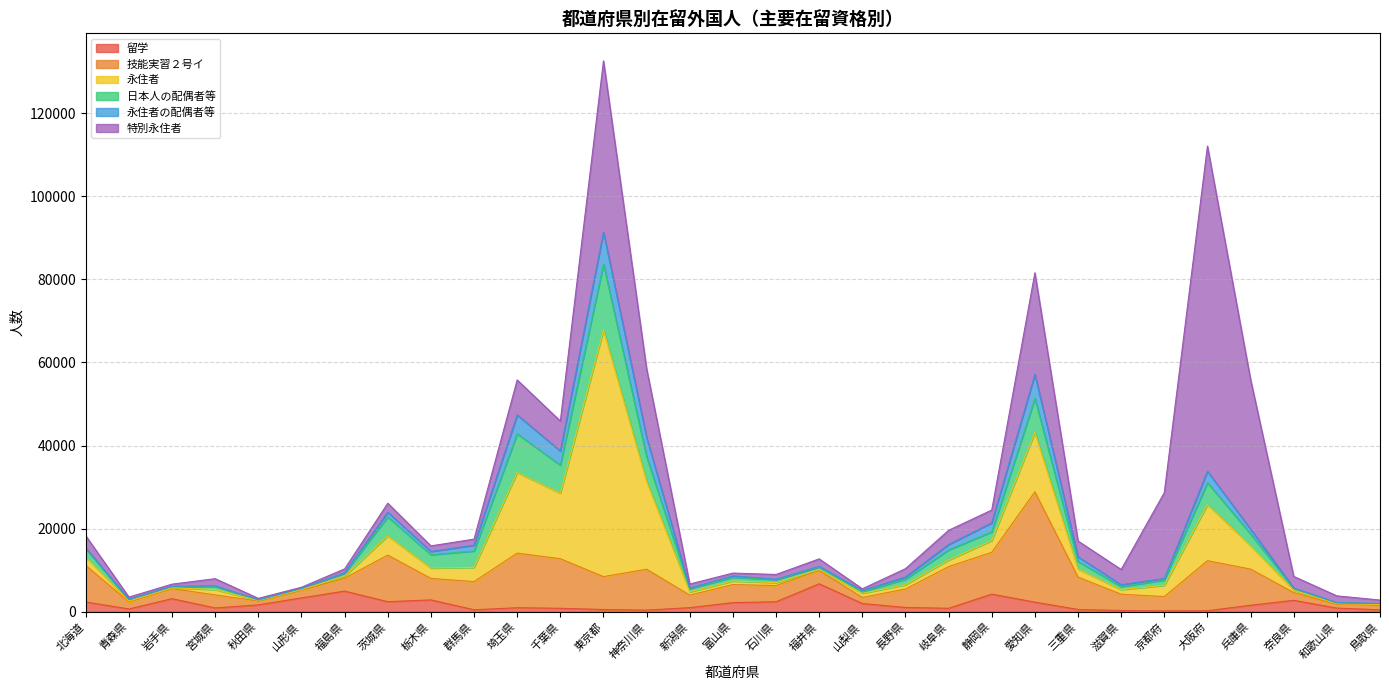

How many times do 特別永住者 and 留学 cross each other?

8